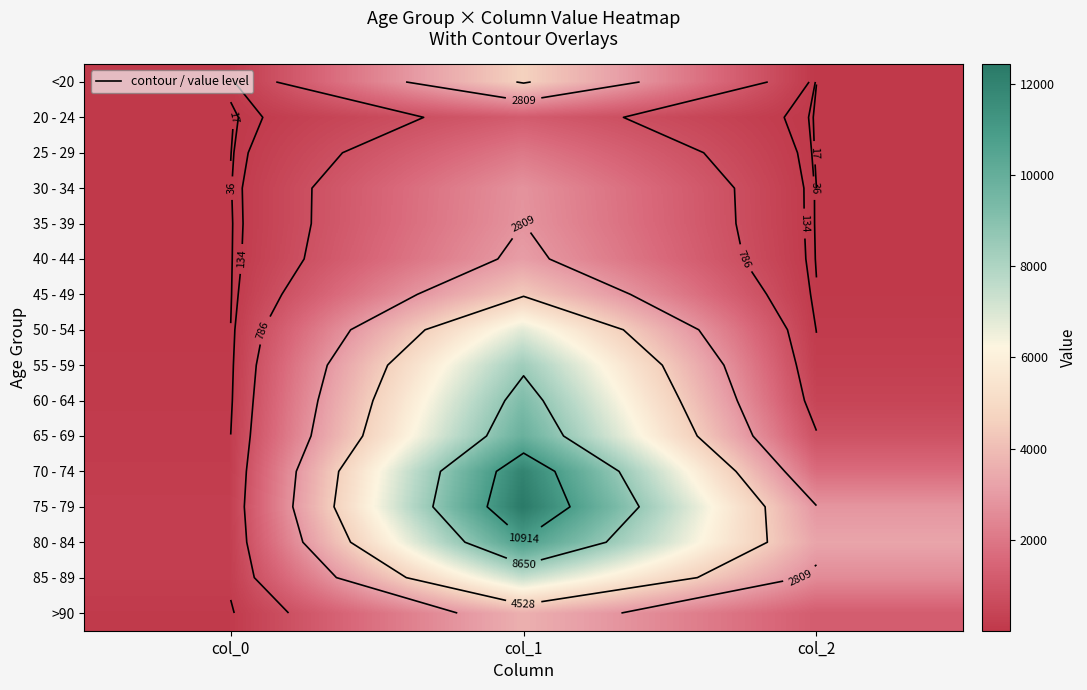

Which series has the widest spread of values?

75 - 79